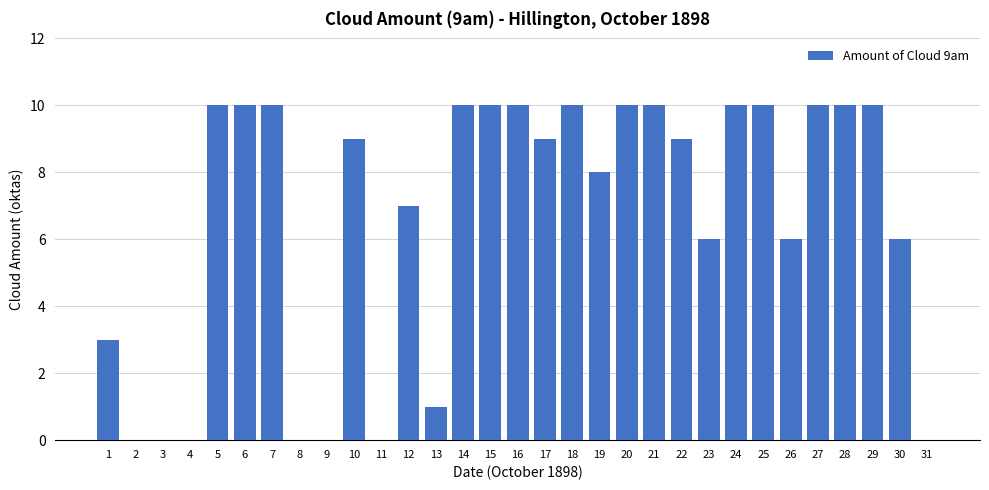

Reading left to right, list all the values displayed in this chart.

1=3	2=0	3=0	4=0	5=10	6=10	7=10	8=0	9=0	10=9	11=0	12=7	13=1	14=10	15=10	16=10	17=9	18=10	19=8	20=10	21=10	22=9	23=6	24=10	25=10	26=6	27=10	28=10	29=10	30=6	31=0